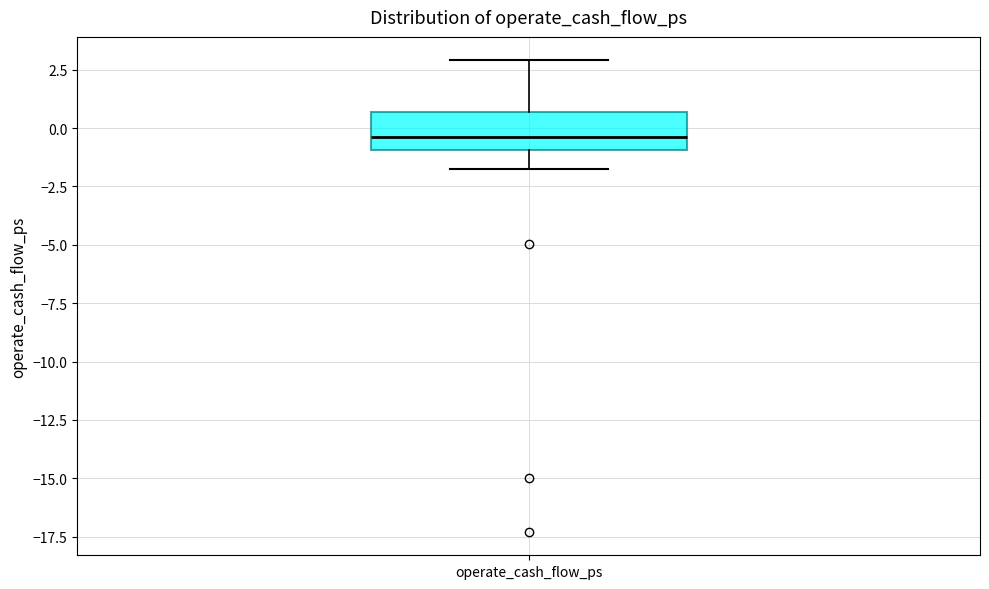

Where does the median line of the box for operate_cash_flow_ps sit on the y-axis? The values are not printed on the chart, so give them approximately, as read against the axis.

-0.5